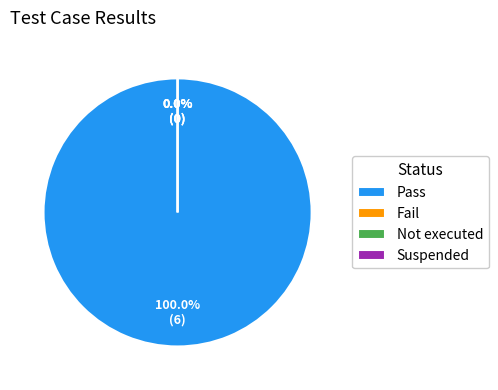

What is the smallest slice in the pie chart?

Fail